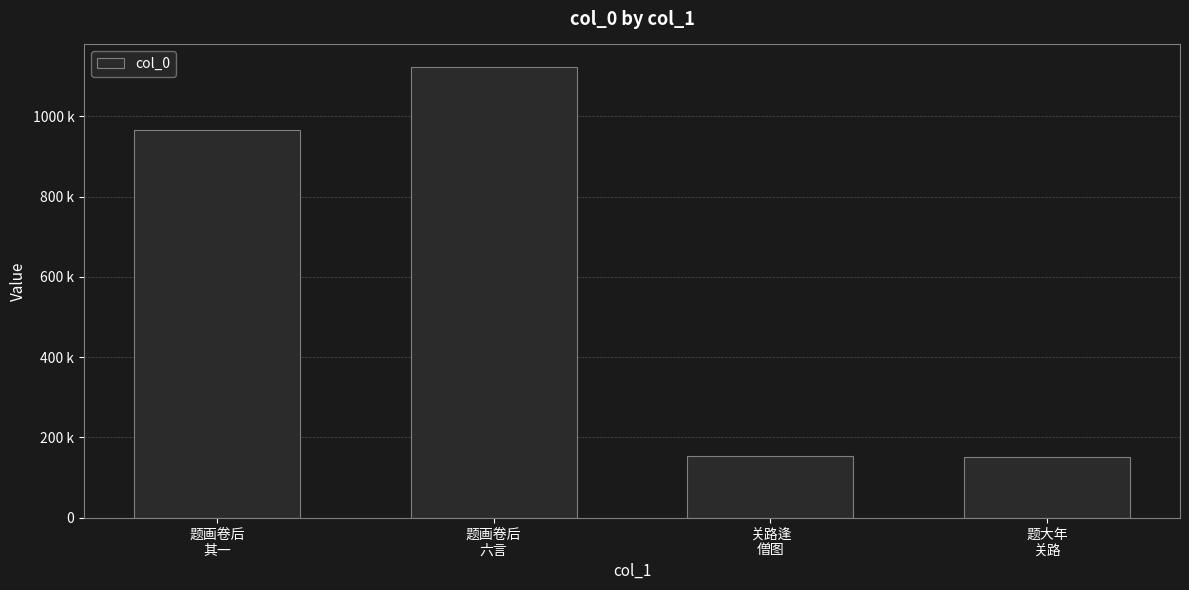

Reading right to left, transcribe all the data shown in this chart.

题大年
关路=149947	关路逢
僧图=153327	题画卷后
六言=1123198	题画卷后
其一=967143